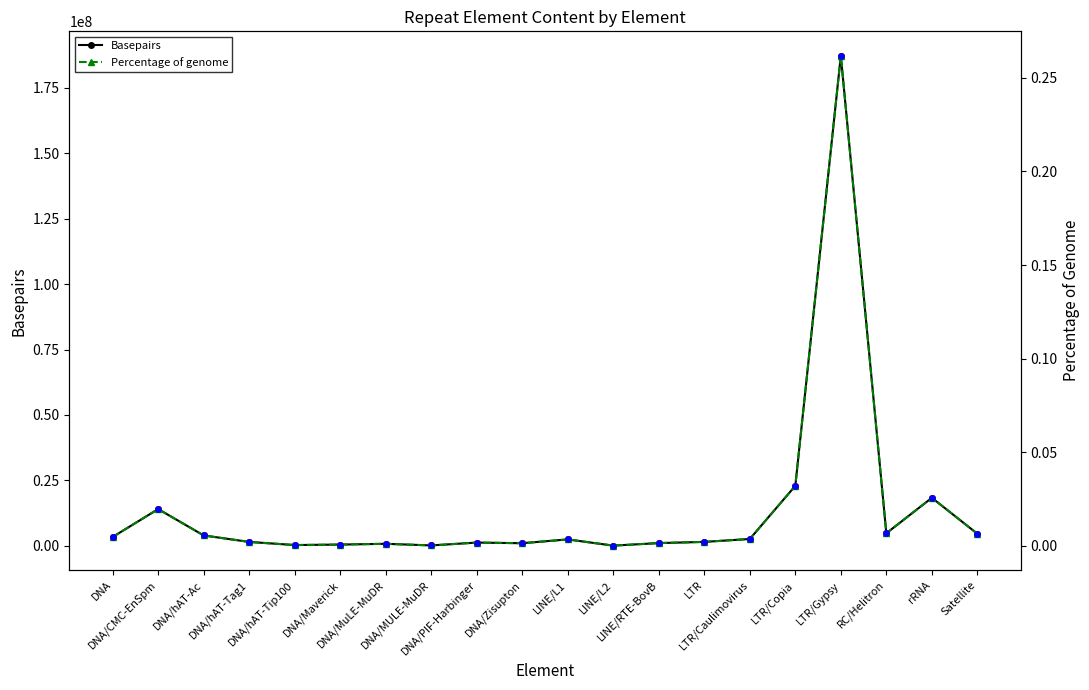

Which series has the largest Y range (max minus min)?

Basepairs